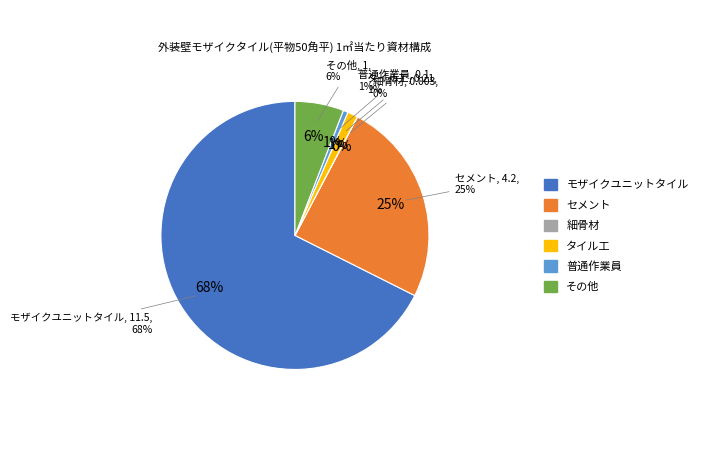

What percentage do その他 and タイル工 together represent?

7.1%